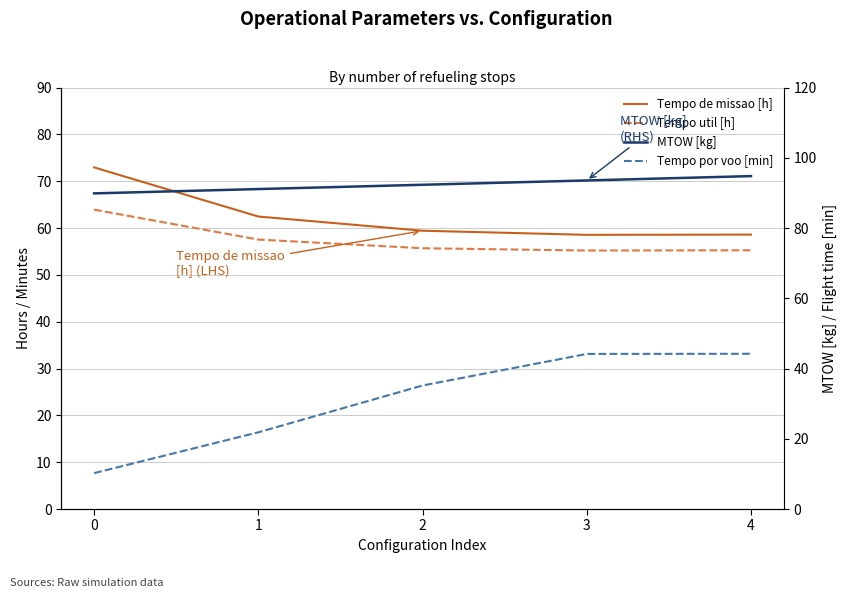

Which series changed the most between 2 and 3?

Tempo por voo [min]